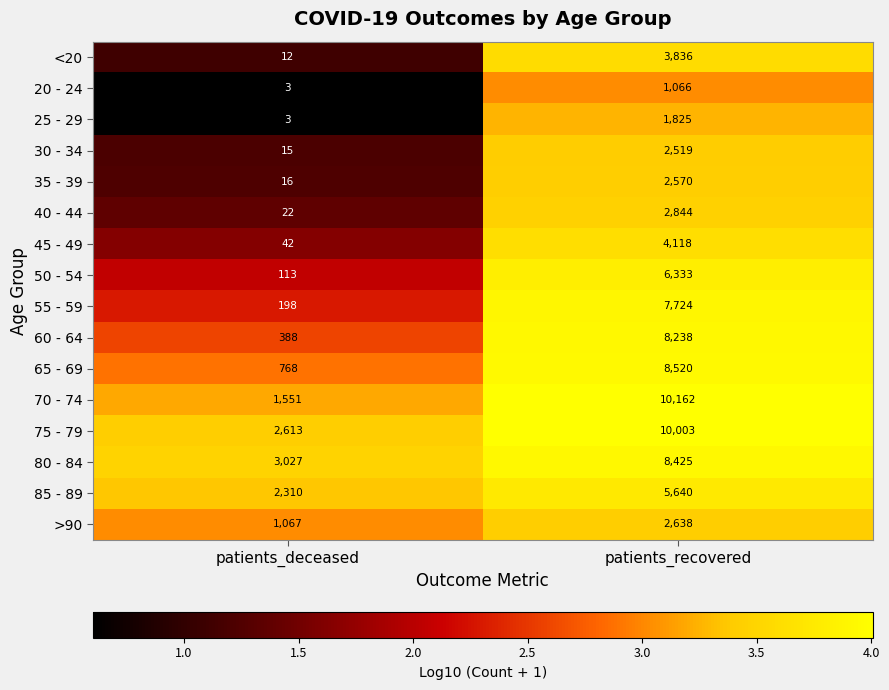

The value of 50 - 54 at patients_deceased is 56. True or false?

False